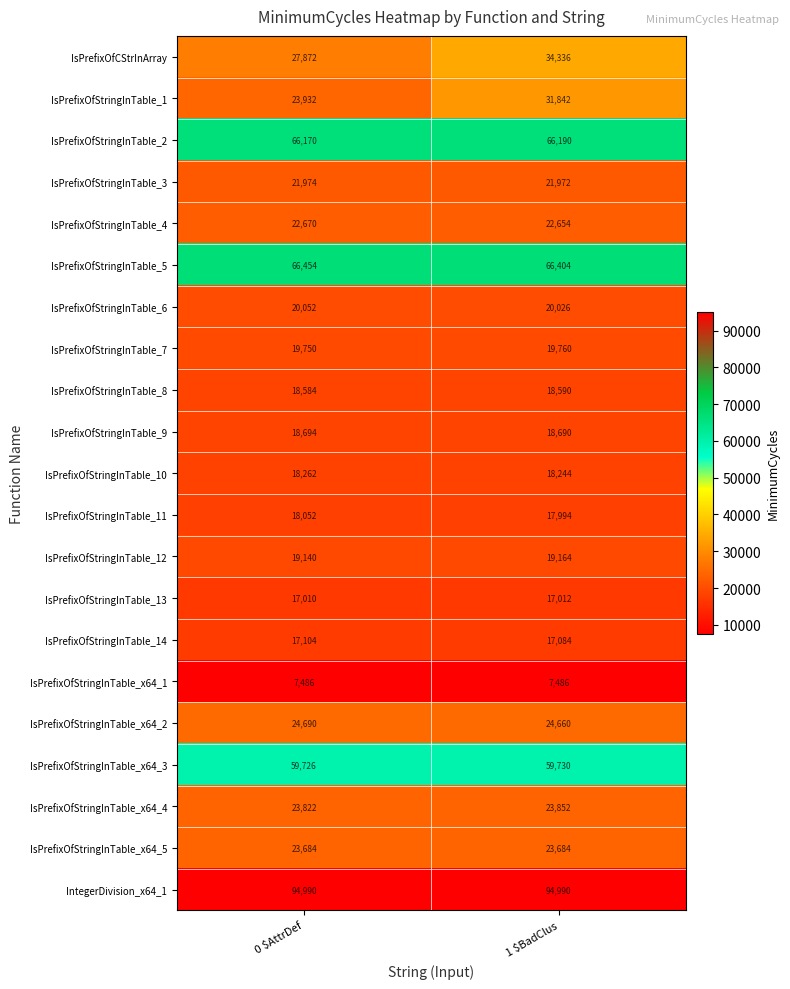

The IsPrefixOfStringInTable_11 series shows 8323 at  0 $AttrDef. True or false?

False